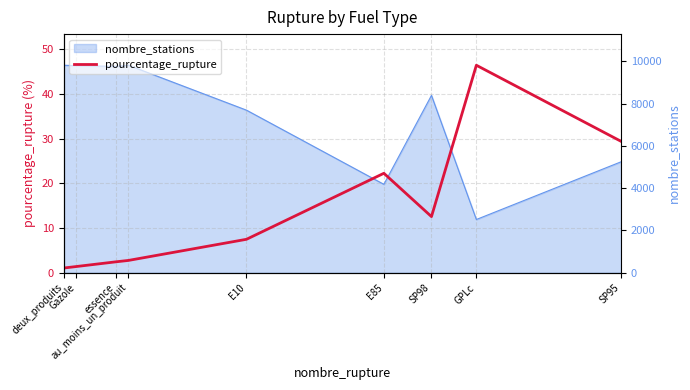

How many values are below 7?

4